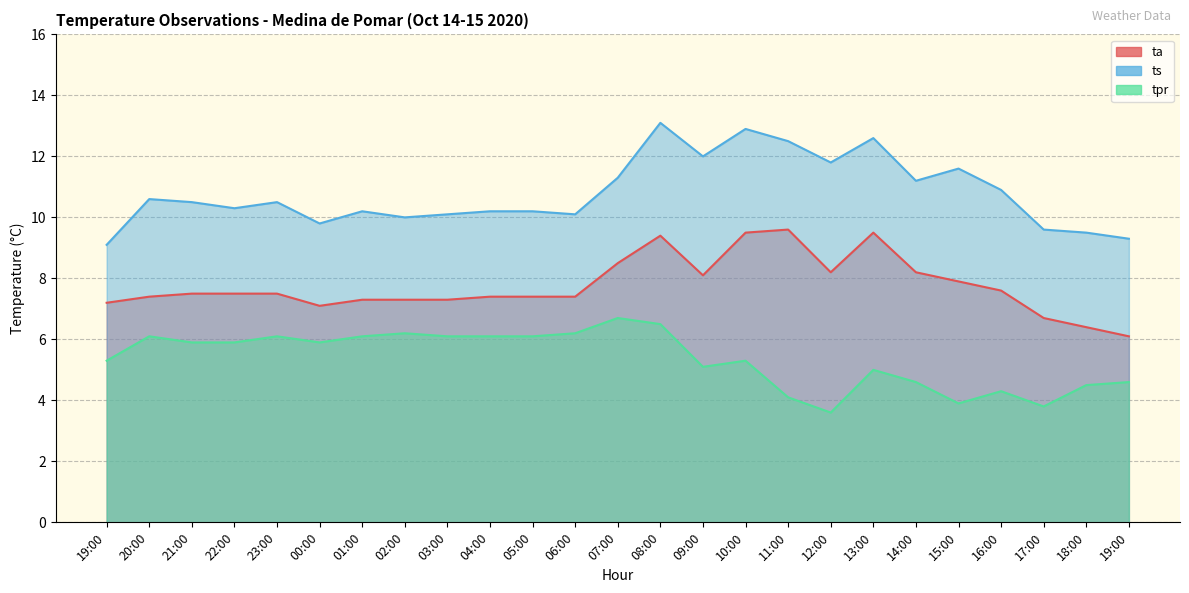

Which series has the widest spread of values?

ts